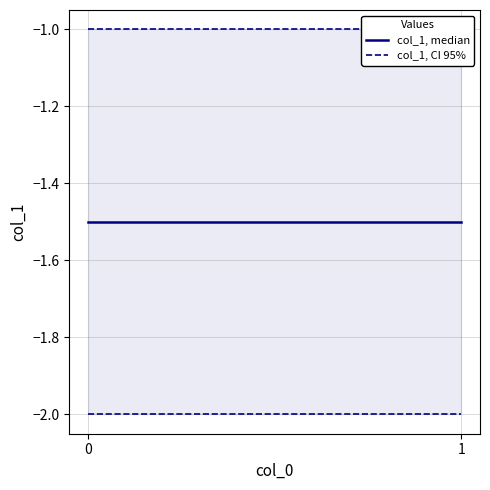

What is the value of the col_1, median point at the 1st from the left?

-1.5